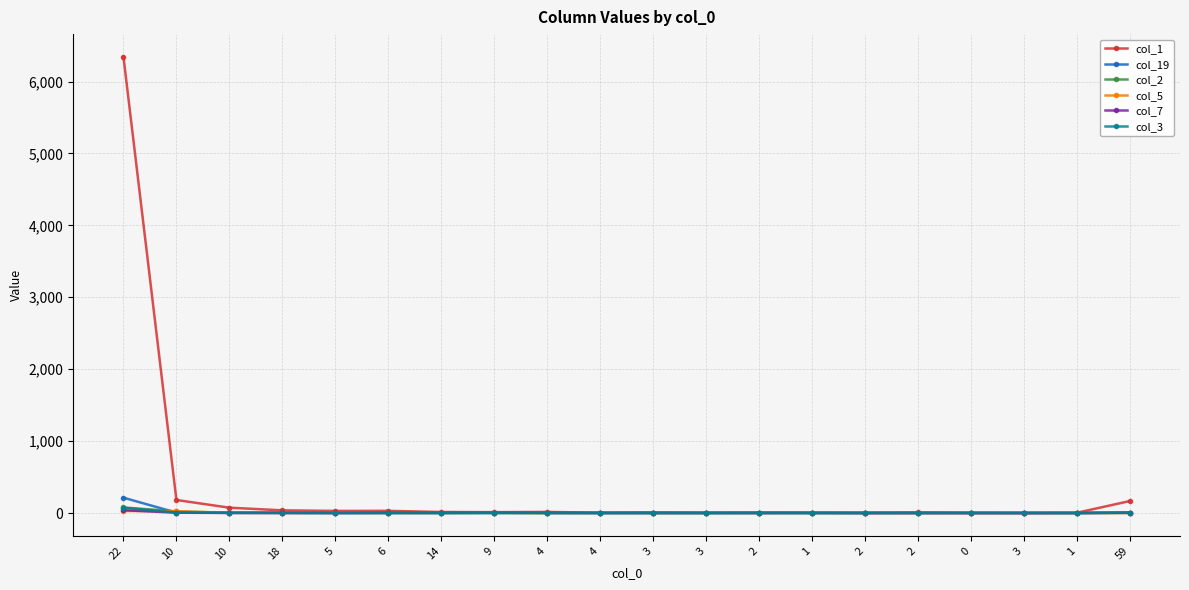

List the series in order of their peak value, lowest first.

col_5, col_7, col_3, col_2, col_19, col_1